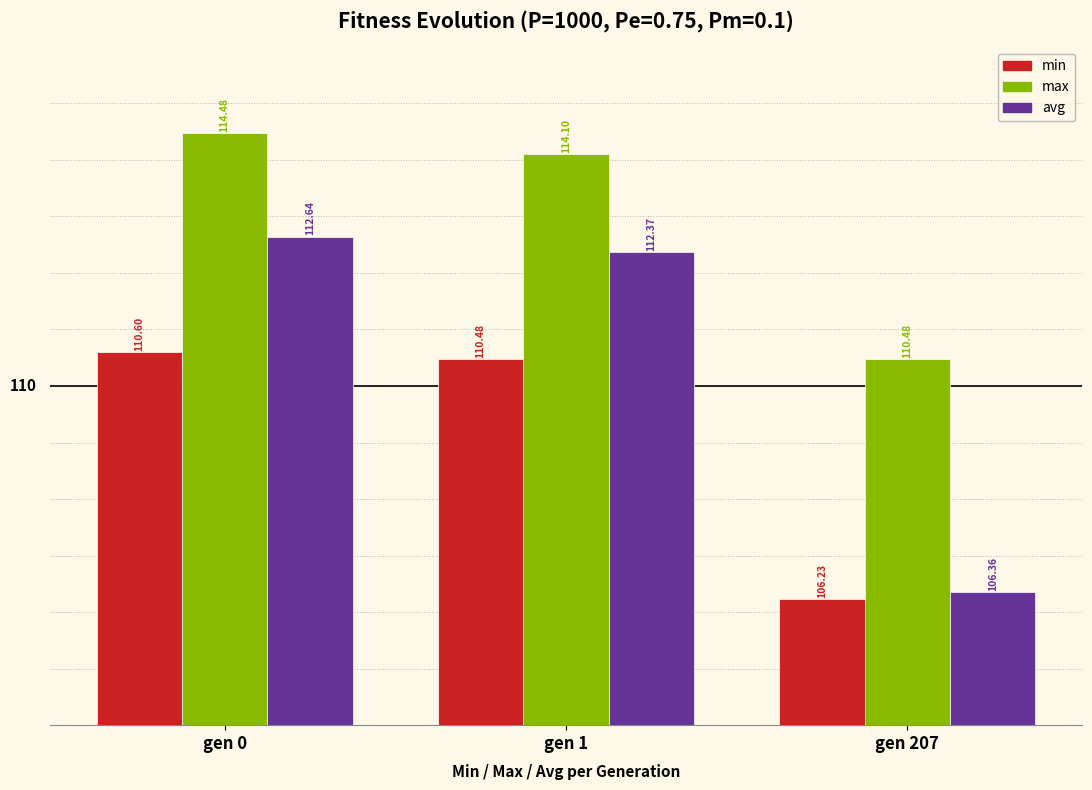

At which category is the sum across all series the highest?

gen 0